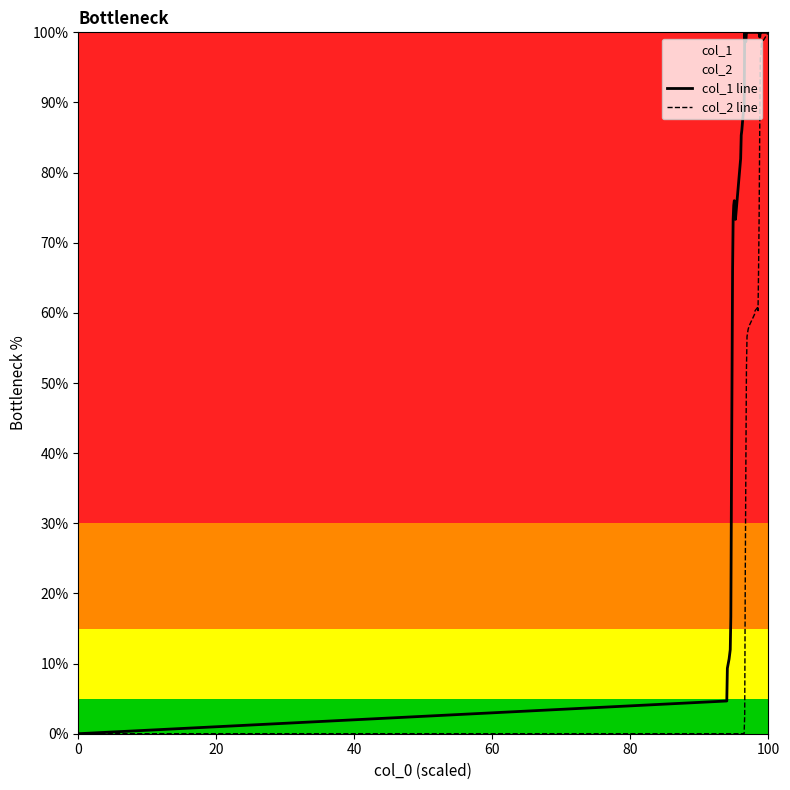

List the series in order of their overall mean, lowest first.

col_2 line, col_1 line